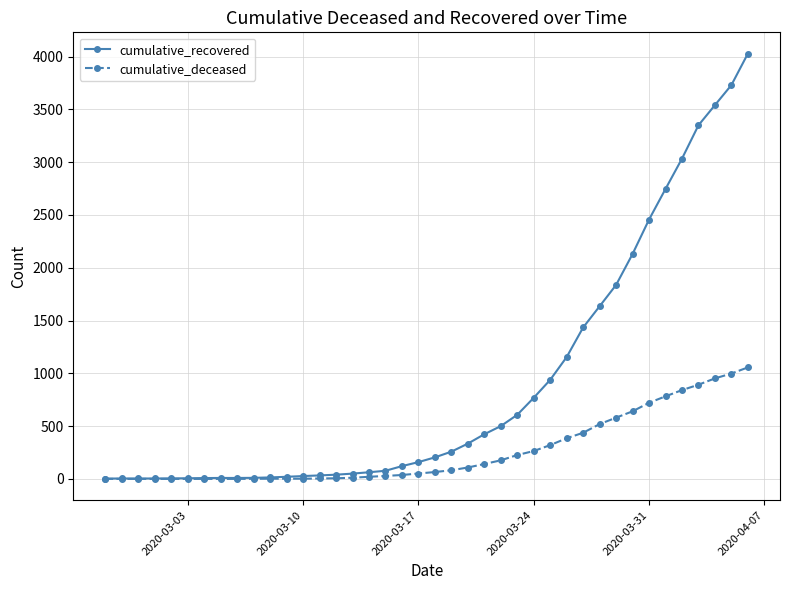

Rank the series by their average value, from highest to lowest.

cumulative_recovered, cumulative_deceased